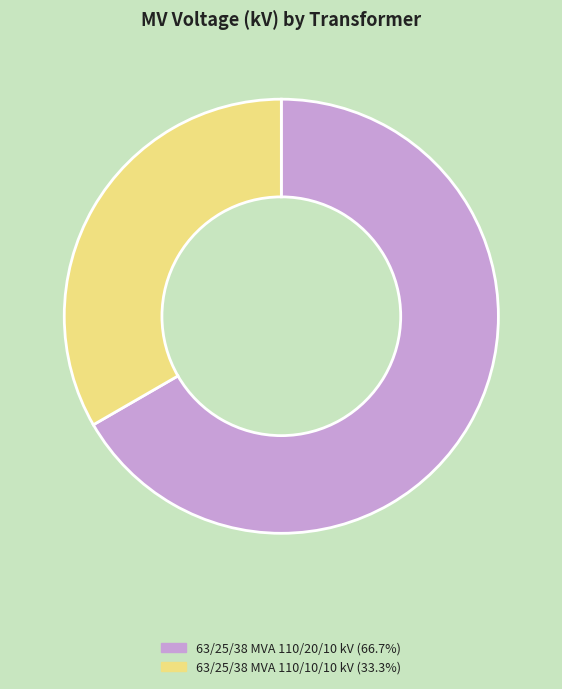

Which slice is the smallest?

63/25/38 MVA 110/10/10 kV